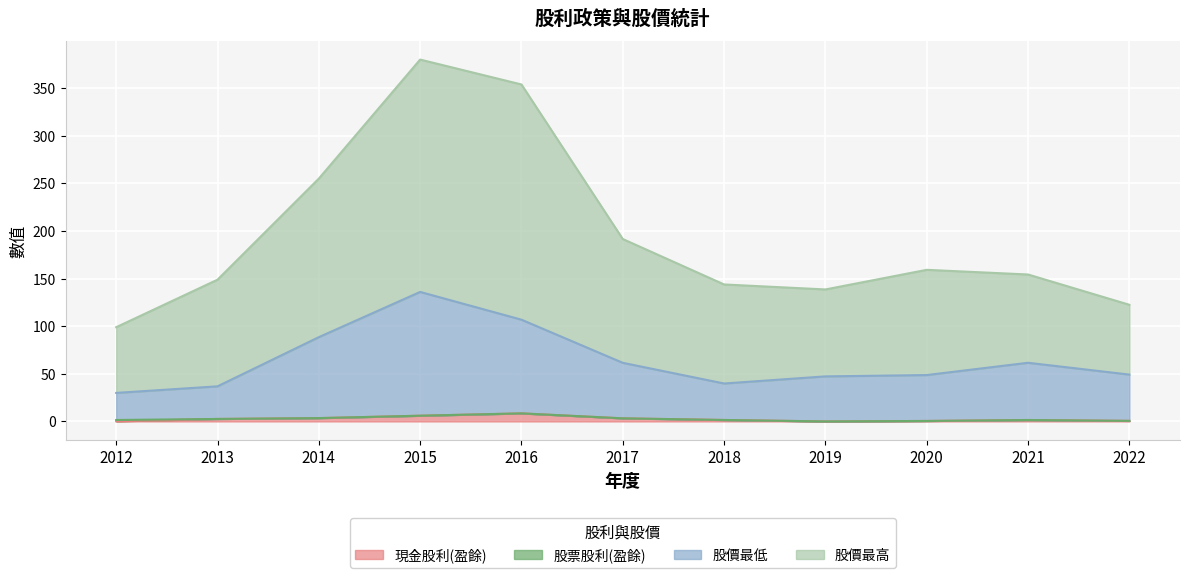

Where is the first local maximum for 股價最高?

2015